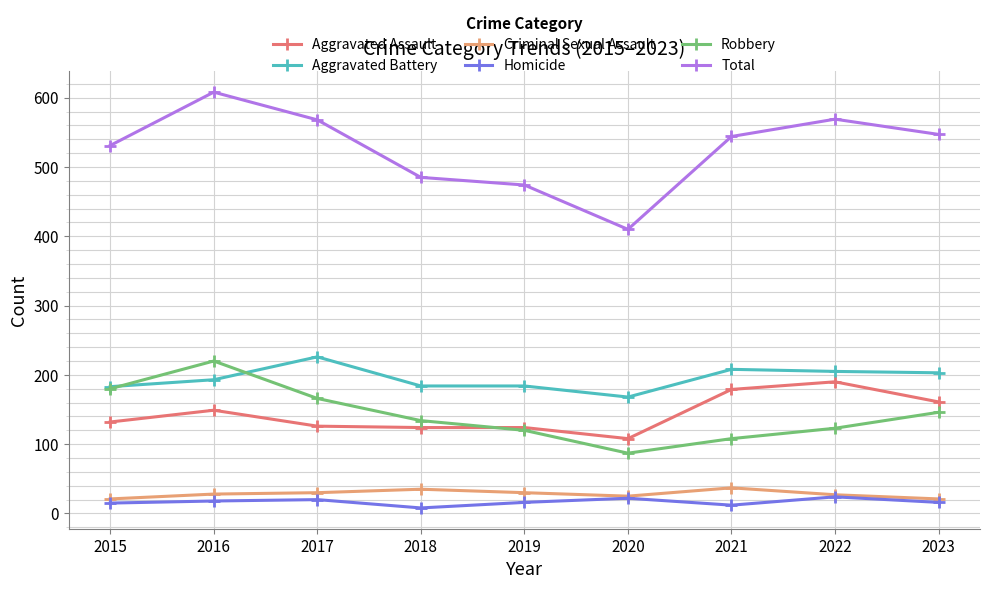

Does the chart have visible grid lines?

Yes